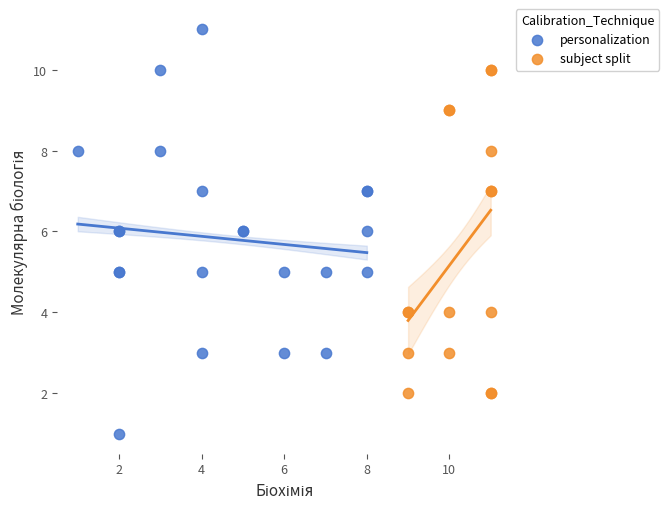

Which series contains the lowest Y value?

personalization